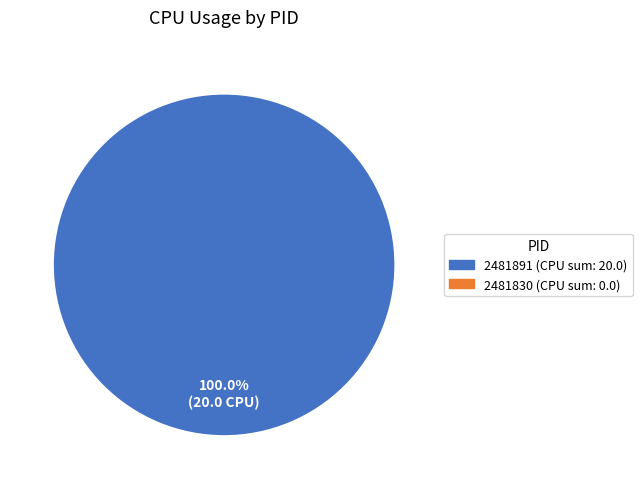

Is there any slice that represents more than half of the pie?

Yes